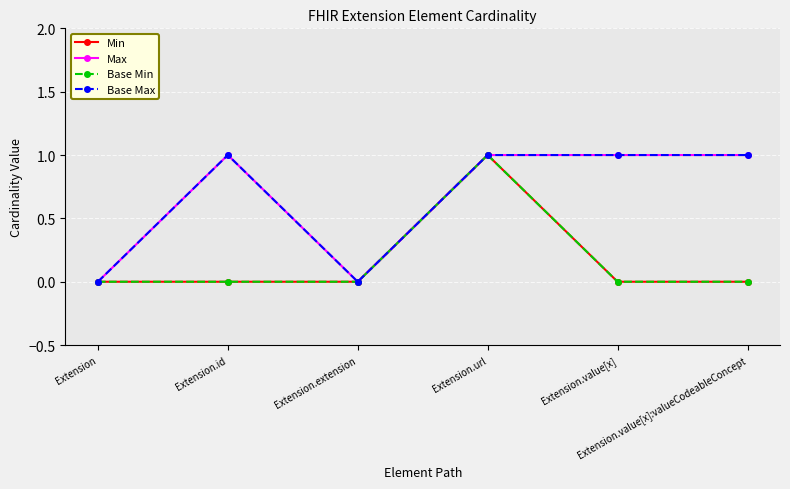

Which series has the largest range (max minus min)?

Min